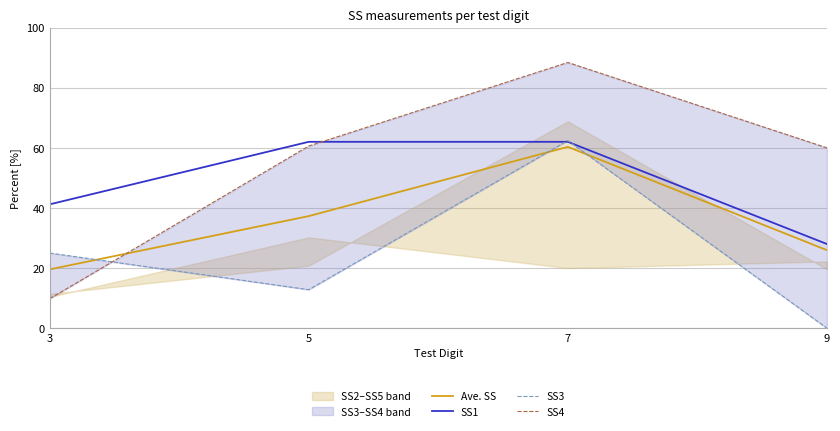

What is the highest value of the SS4 series?

88.4